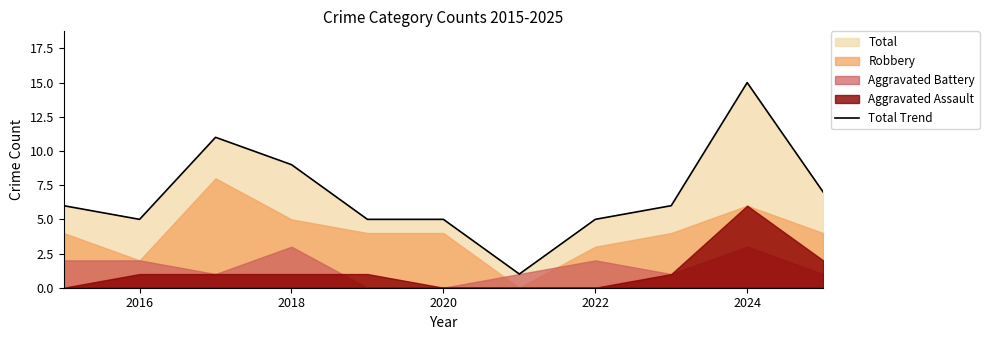

What is the difference between the second highest and minimum values?

10